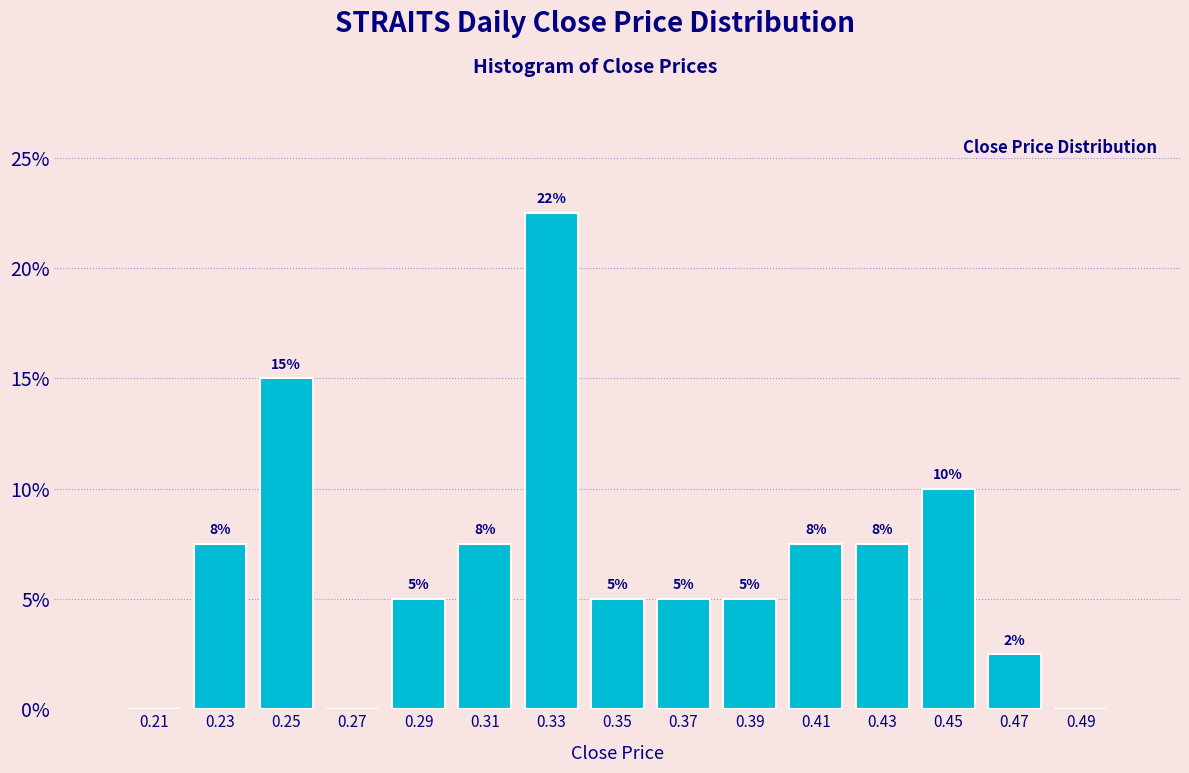

Over which range of the x-axis is the bar tallest?

0.32 to 0.34